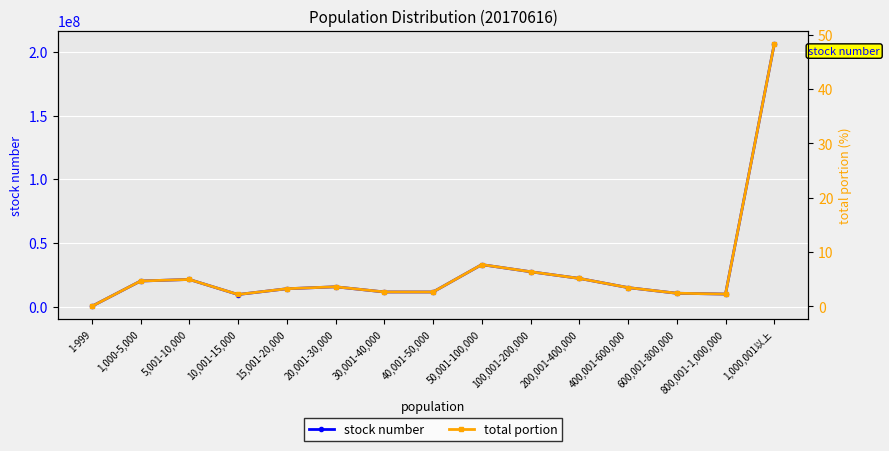

True or false: total portion and stock number intersect in this chart.

False